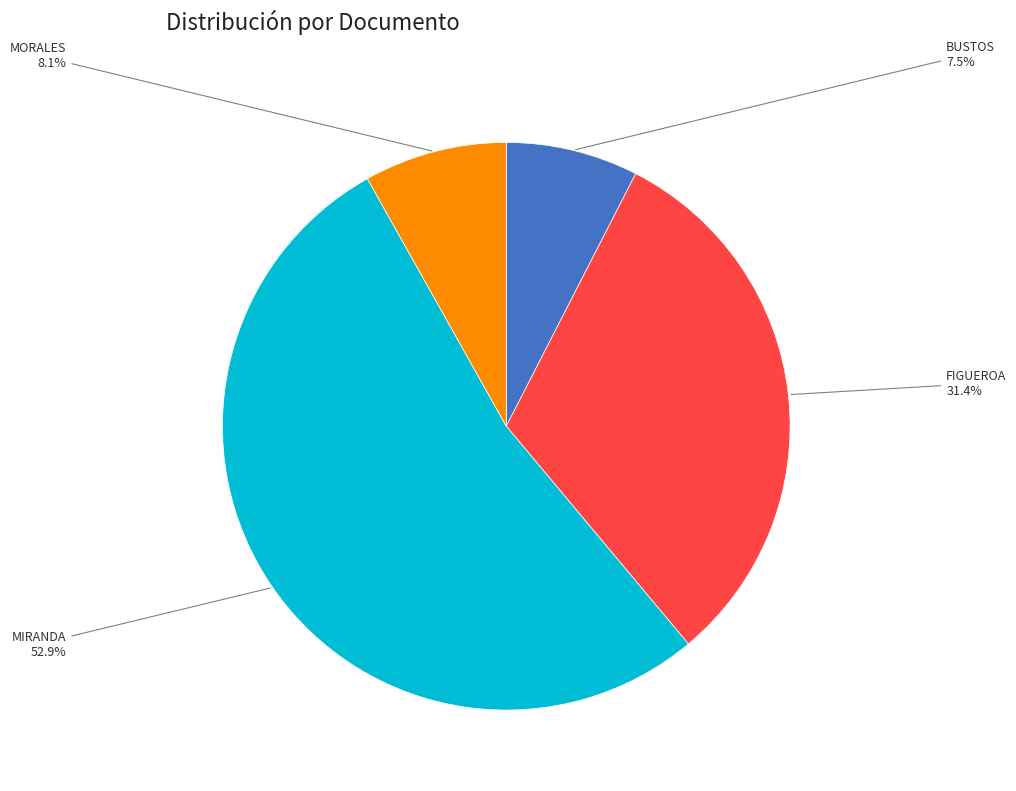

The FIGUEROA slice represents 31% of the pie. True or false?

True